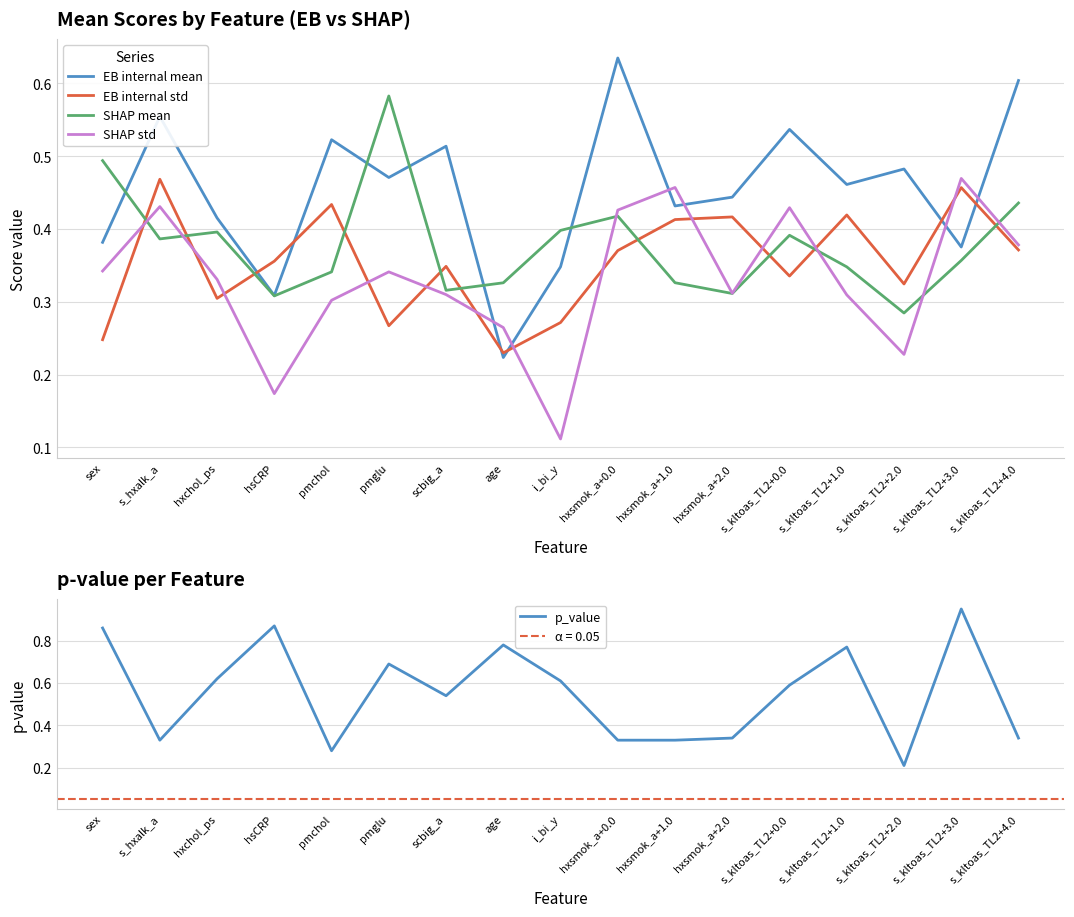

At s_kltoas_TL2+1.0, list the series in order from largest to smallest.

p_value, EB internal mean, EB internal std, SHAP mean, SHAP std